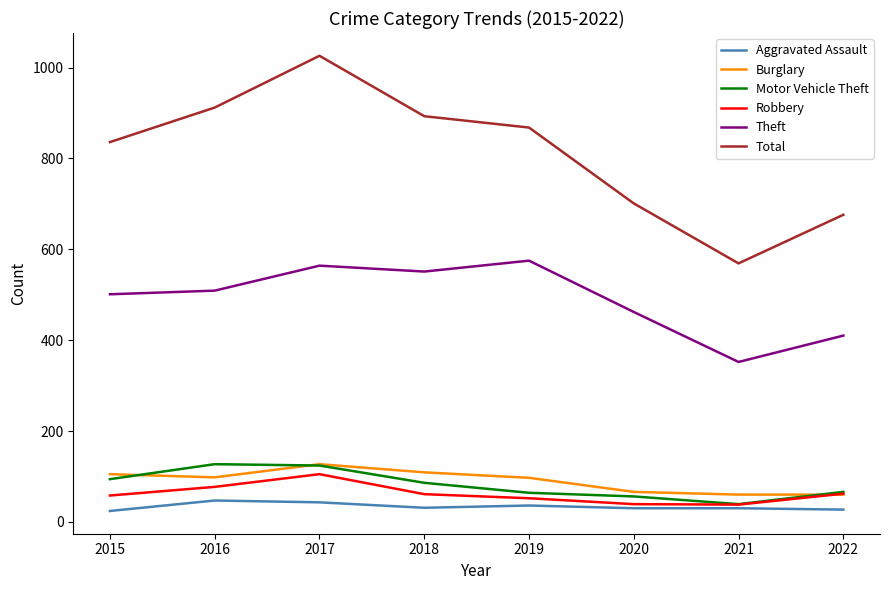

What is the smallest value displayed?

24